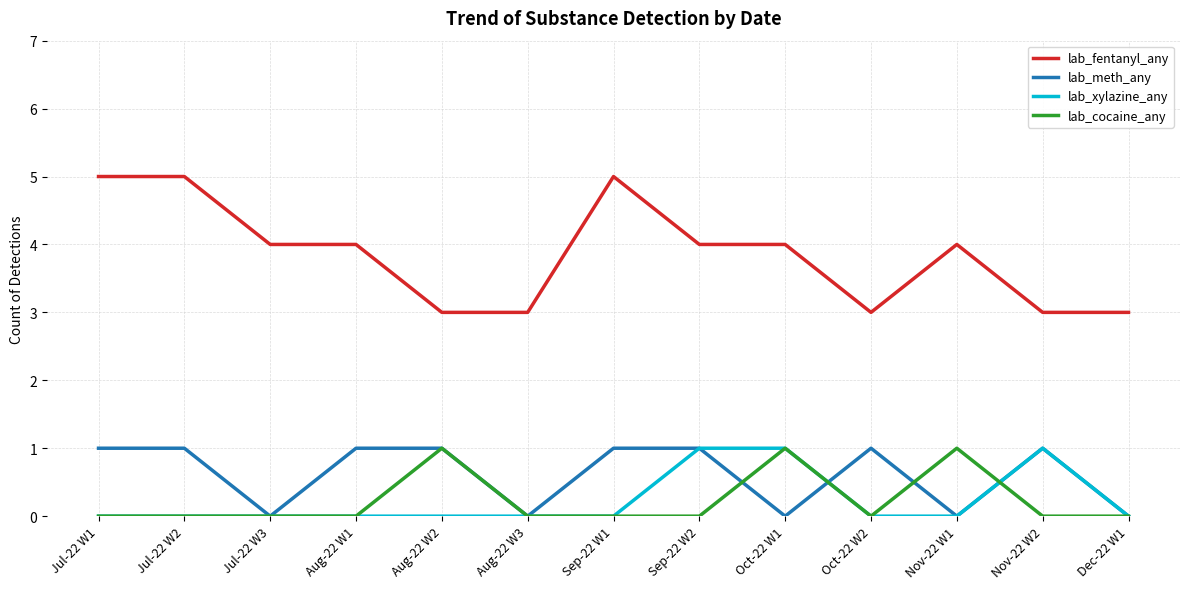

True or false: lab_fentanyl_any has a value of 5 at Jul-22 W2.

True